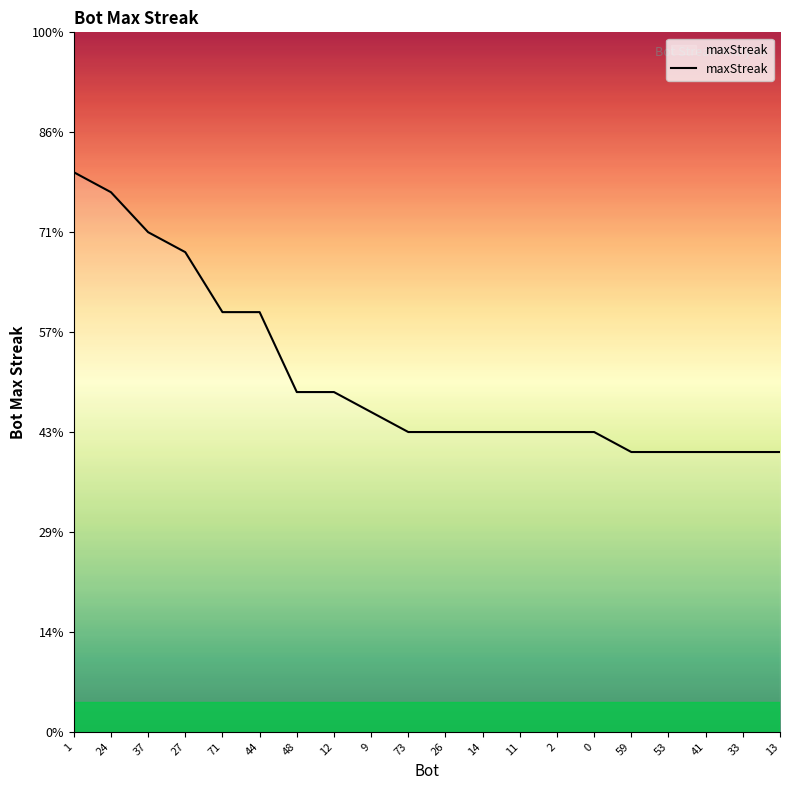

Between 71 and 11, which is larger?

71